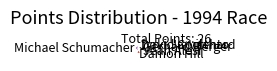

Between Jyrki Jarvilehto and David Coulthard, which is larger?

David Coulthard